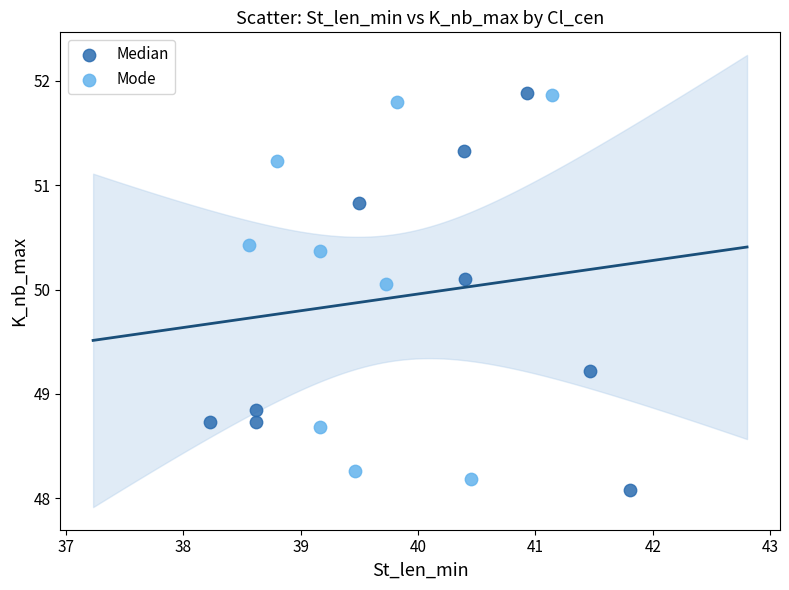

Which series has the widest spread of Y values?

Median